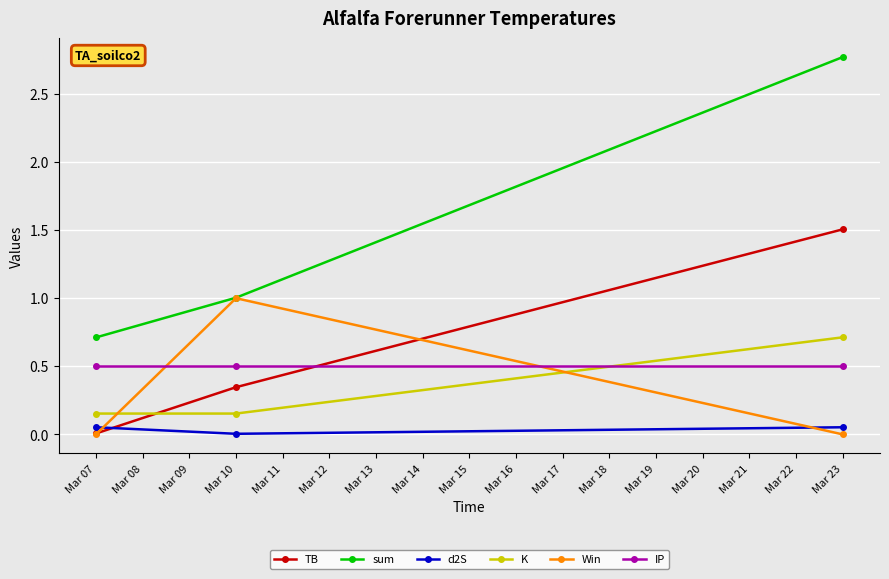

Is it true that sum equals 0.3 at Mar 10?

False